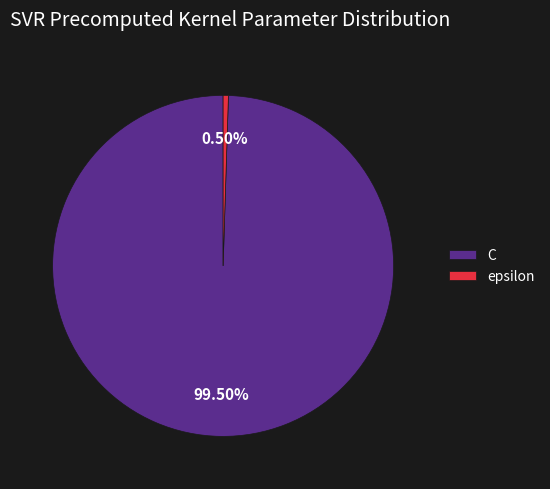

Is there any slice that represents more than half of the pie?

Yes